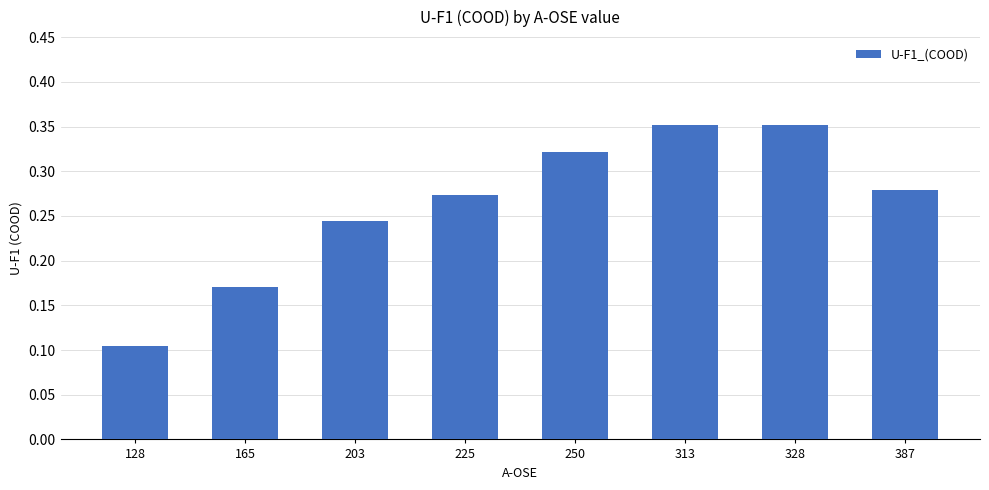

Count the values in the range 0 to 1.

8